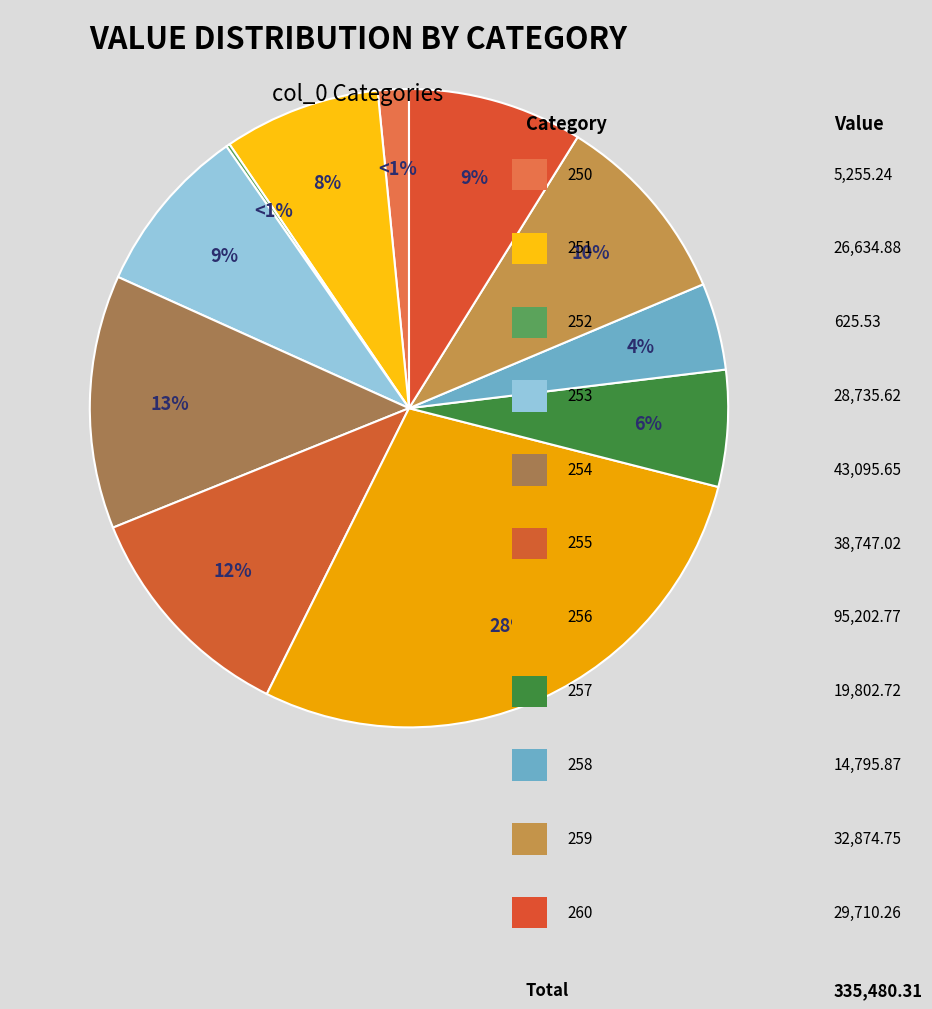

To the nearest percent, what percentage of the pie is 258?

4%